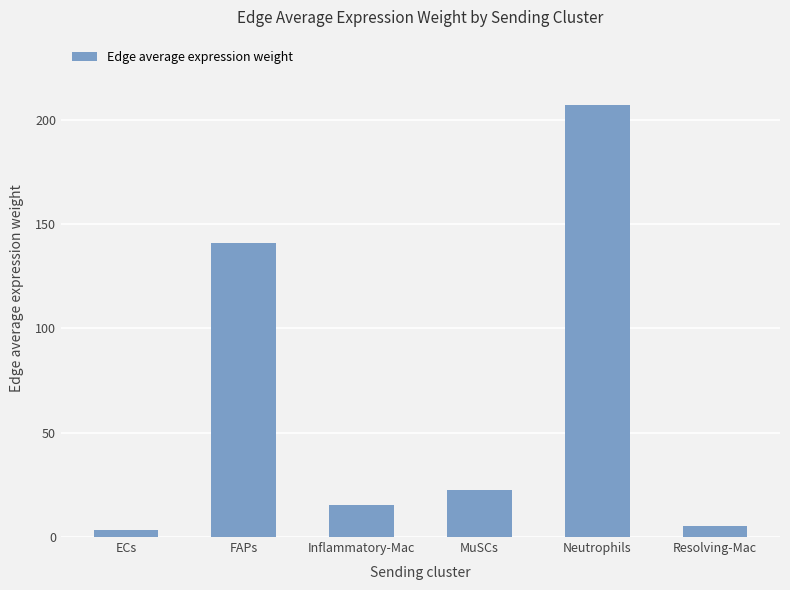

At which label is the value closest to 105?

FAPs